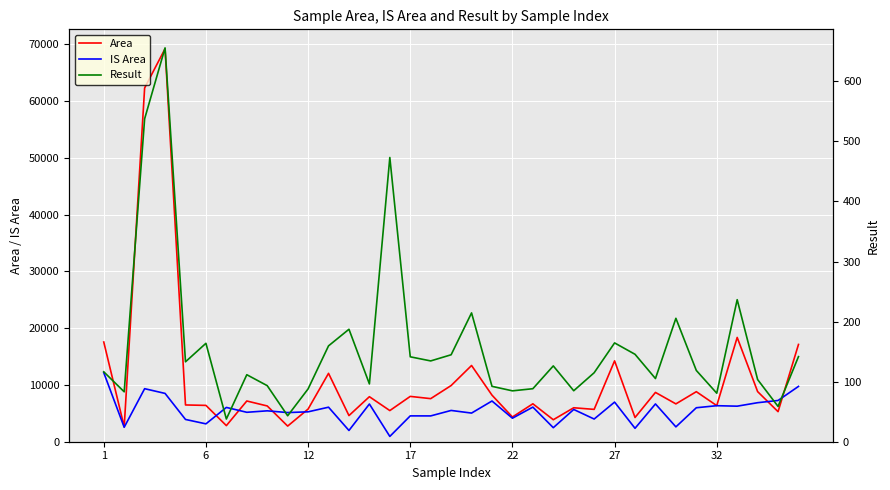

What is the lowest value of the Area series?

2626.2